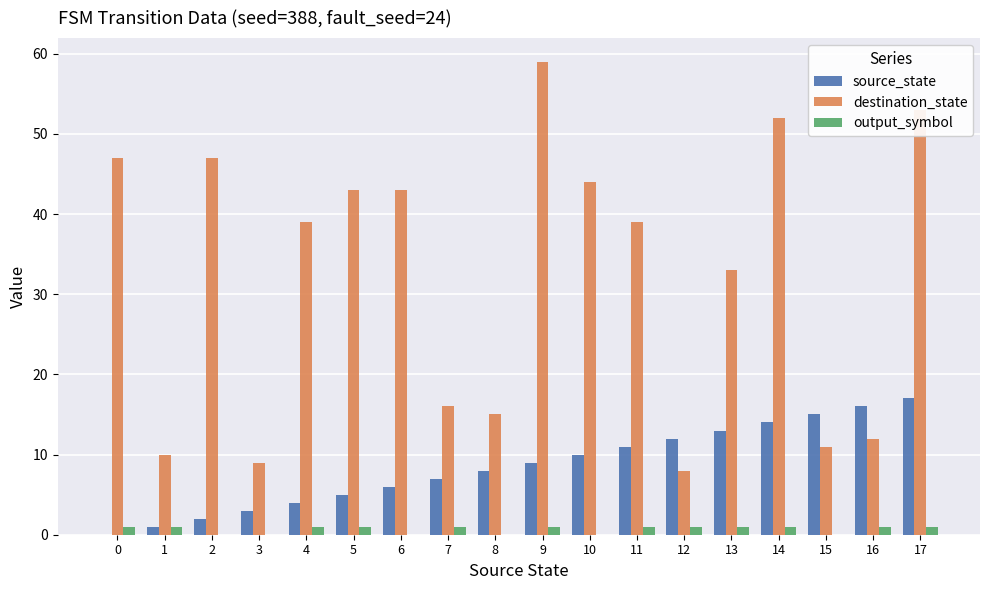

What is the maximum value shown in the chart?

59